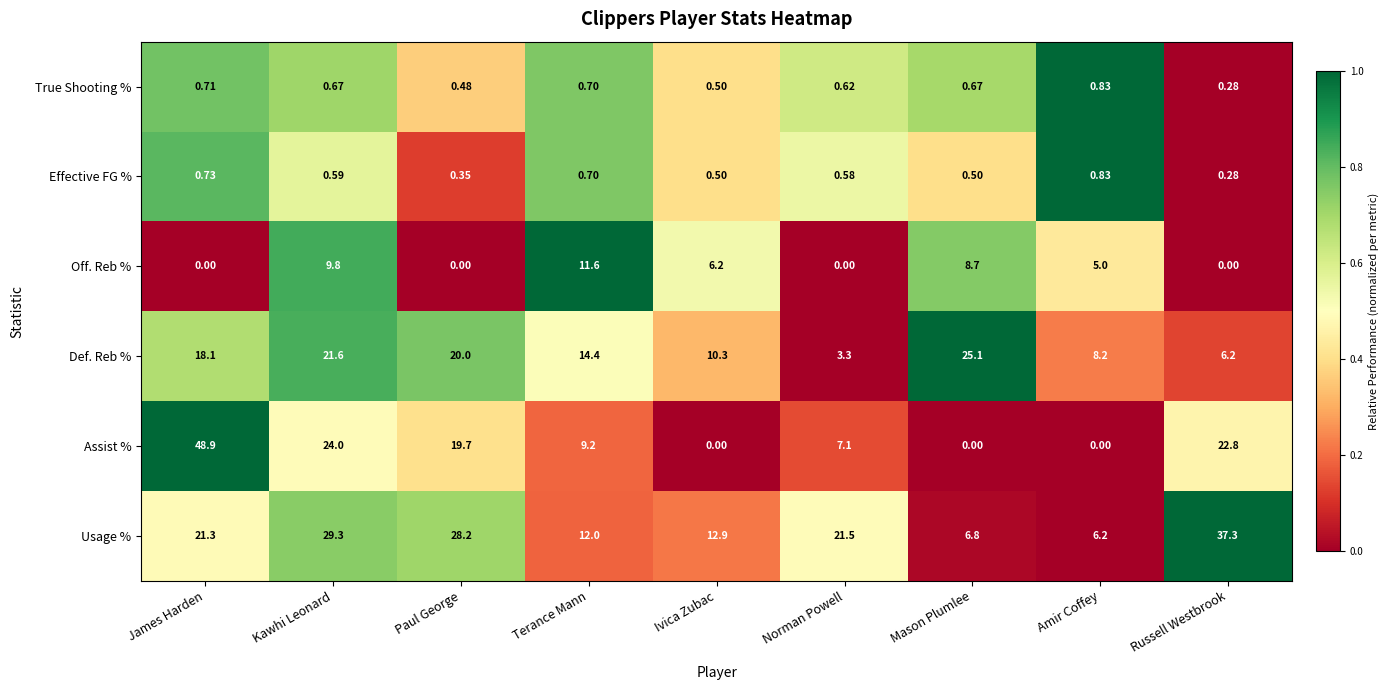

Where does the Usage % series first go above 21?

James Harden